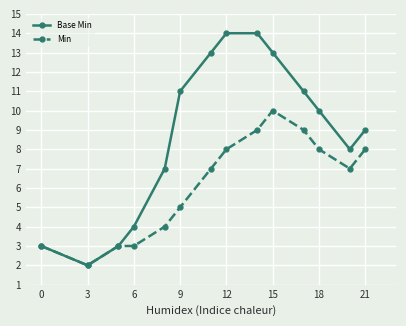

Which series has the largest range (max minus min)?

Base Min